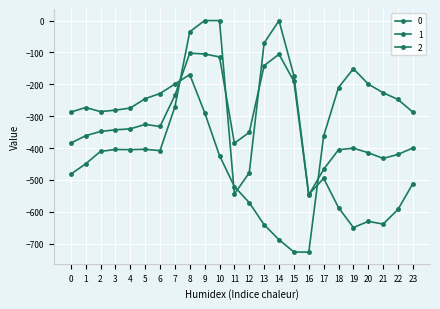

Is the value of 2 at 7 greater than the value of 0 at 0?

Yes